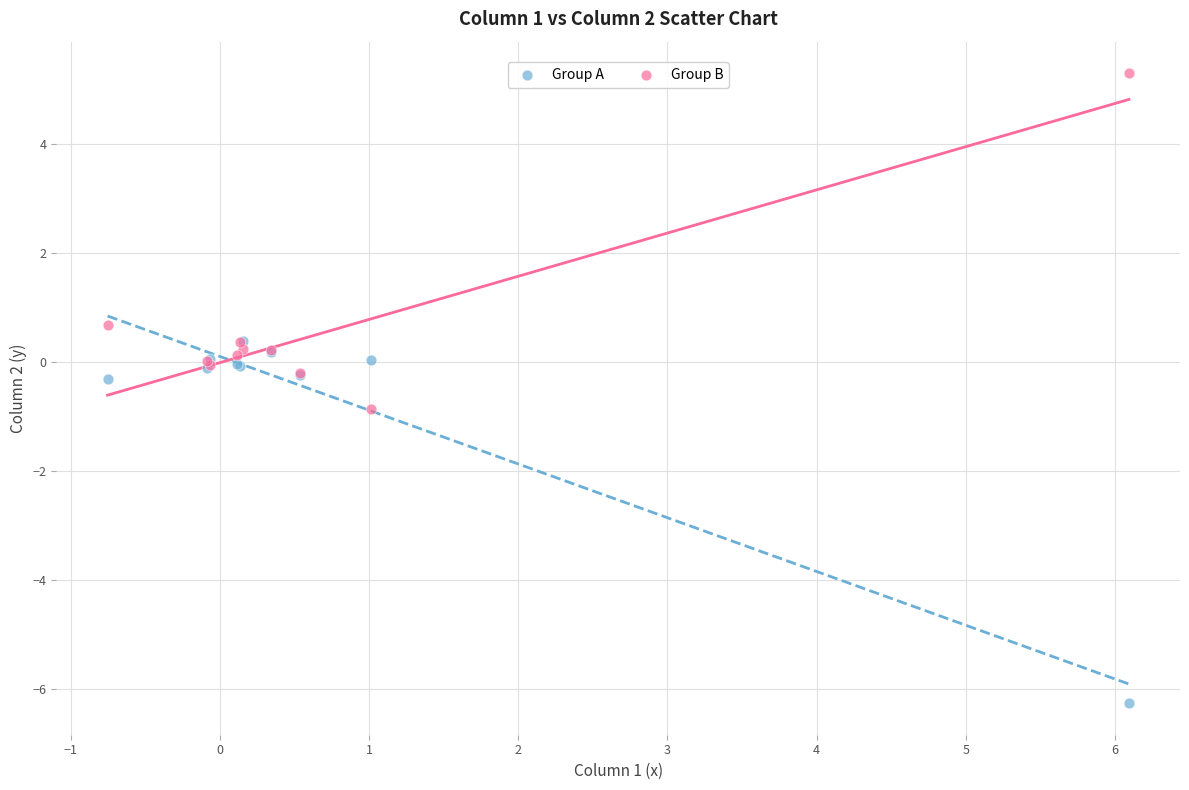

Which series contains the highest Y value?

Group B